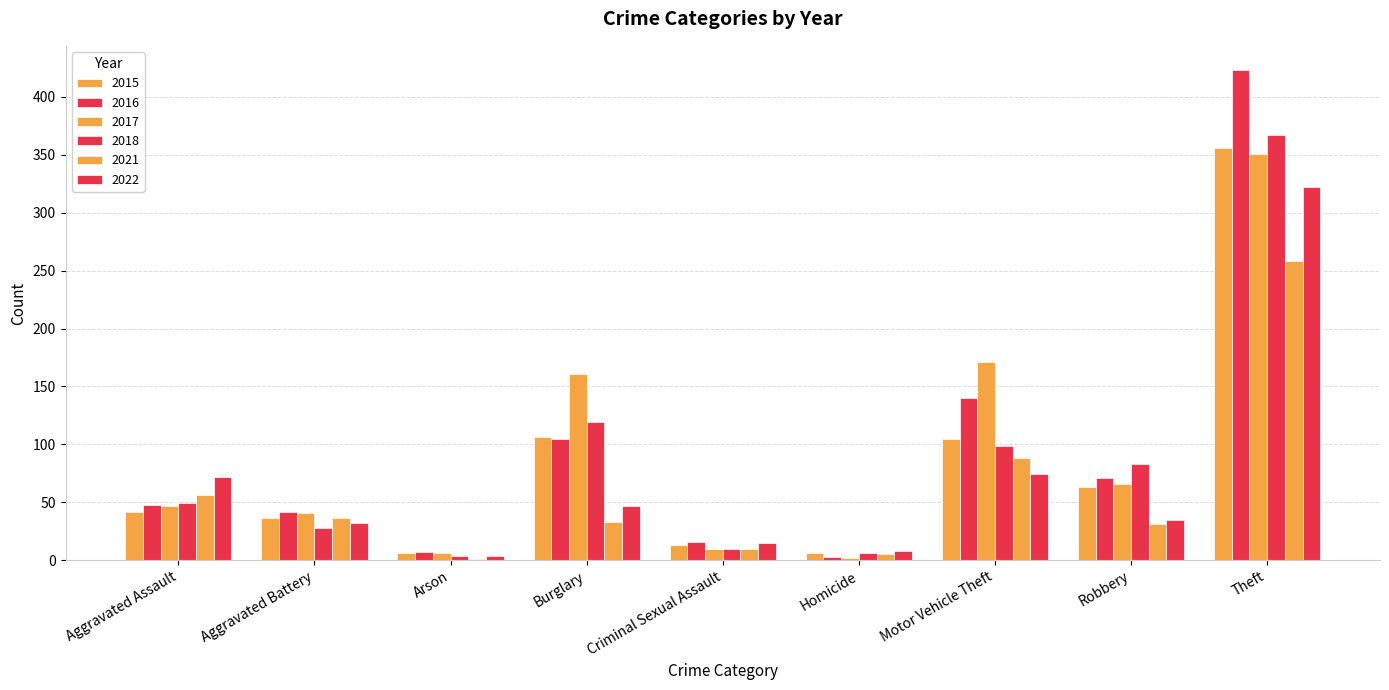

How many distinct data groups are displayed?

6